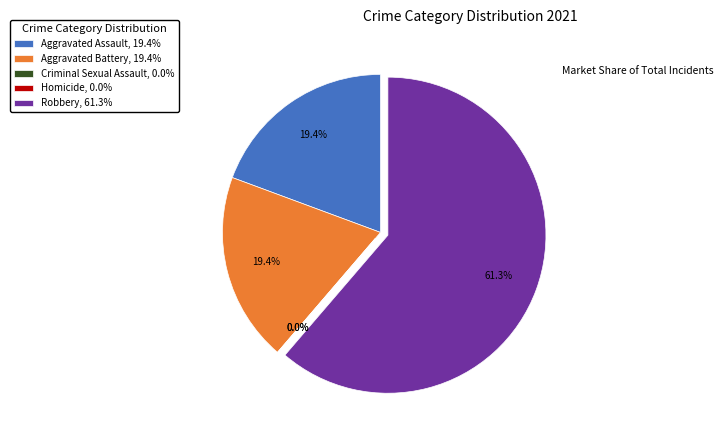

Rank the categories by value from highest to lowest.

Robbery, Aggravated Assault, Aggravated Battery, Criminal Sexual Assault, Homicide